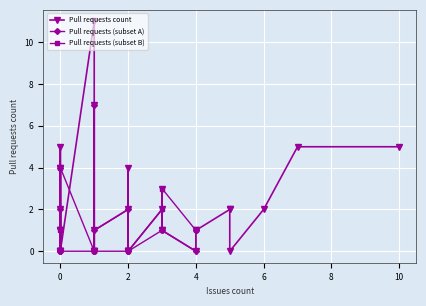

Count the number of values greater than 1.

15